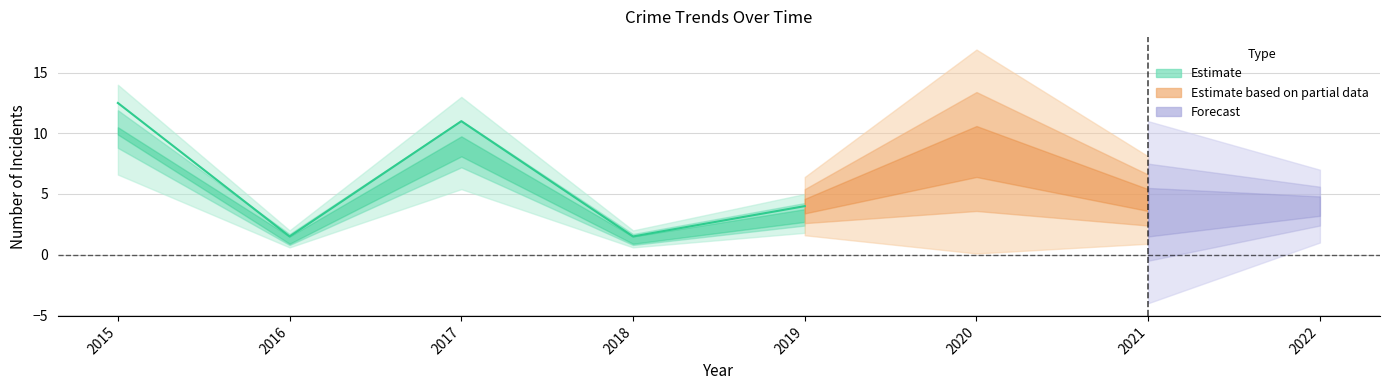

Is it true that Robbery equals 20 at 2015?

False